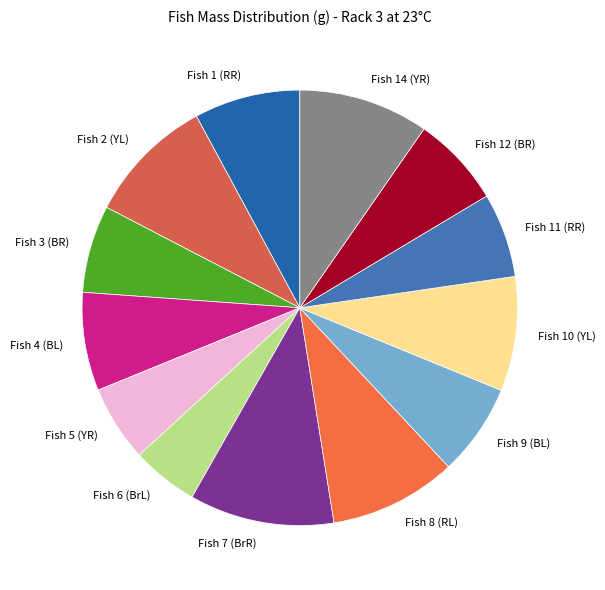

Is the sum of Fish 5 (YR) and Fish 1 (RR) greater than half?

No